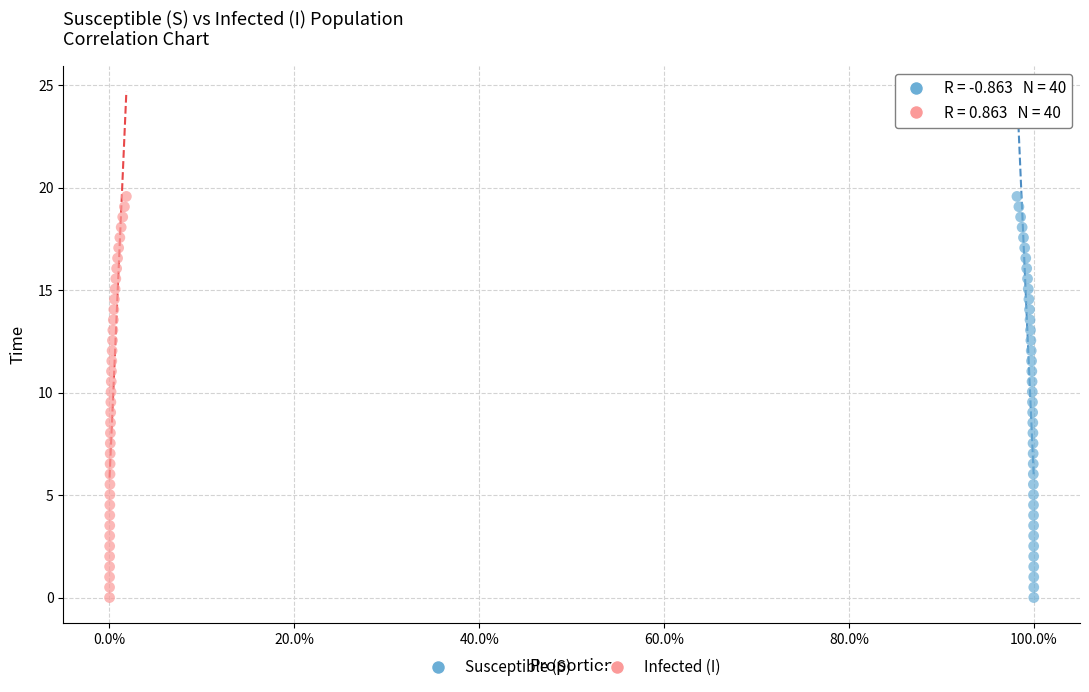

What are all the series names shown in the legend?

Susceptible (S), Infected (I)